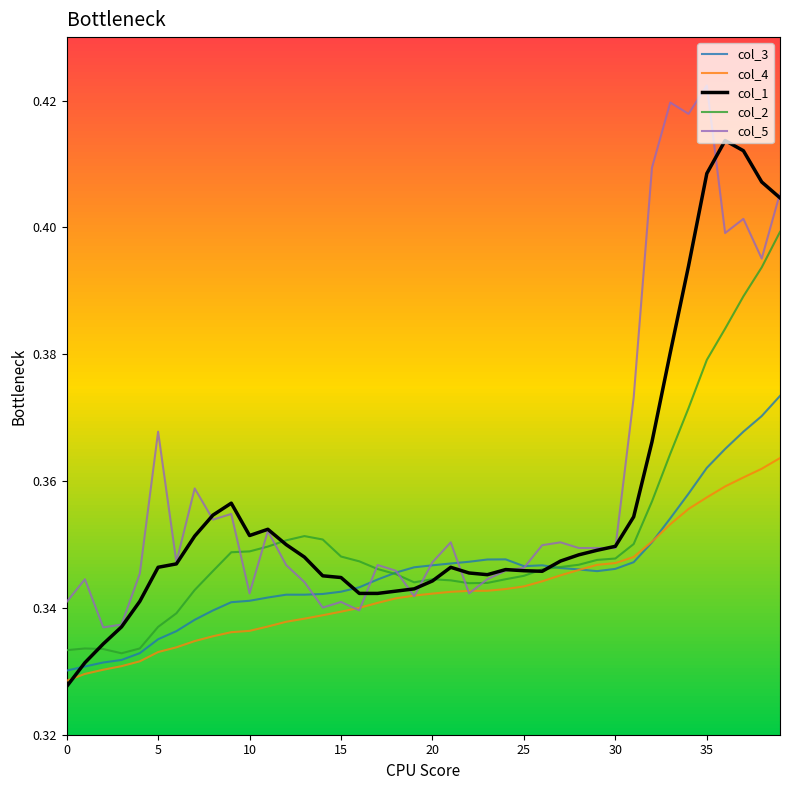

What is the approximate value of col_1 at 29?

0.3